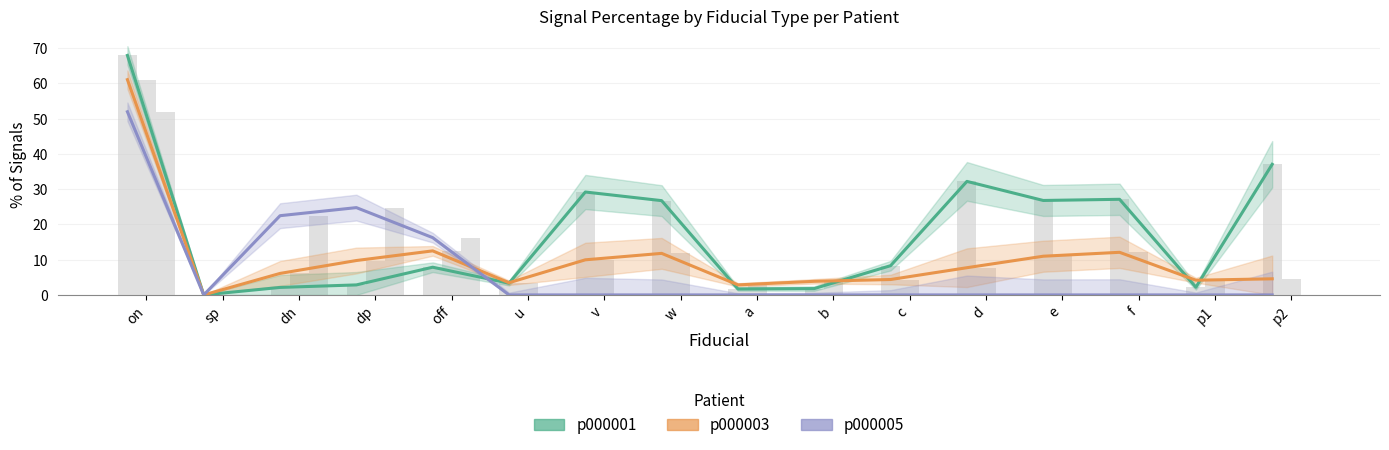

The value of p000001 at v is 51.5. True or false?

False